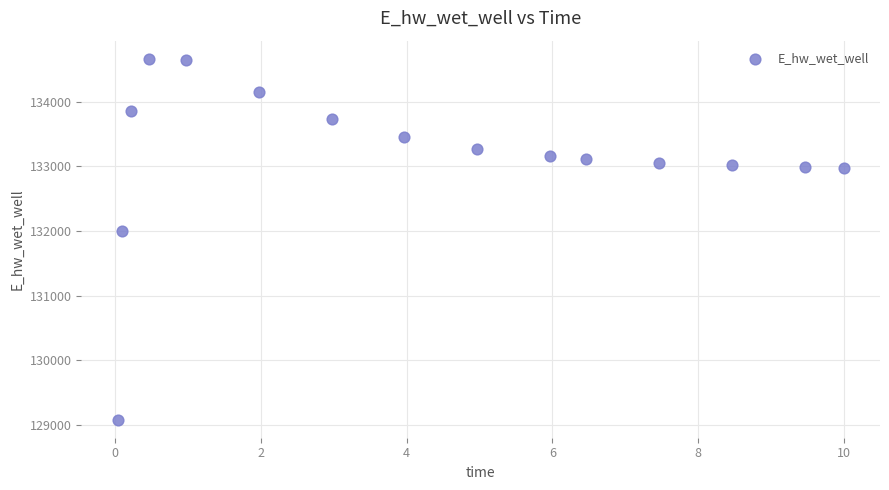

What Y value in the scatter plot is closest to 131873?

131995.4